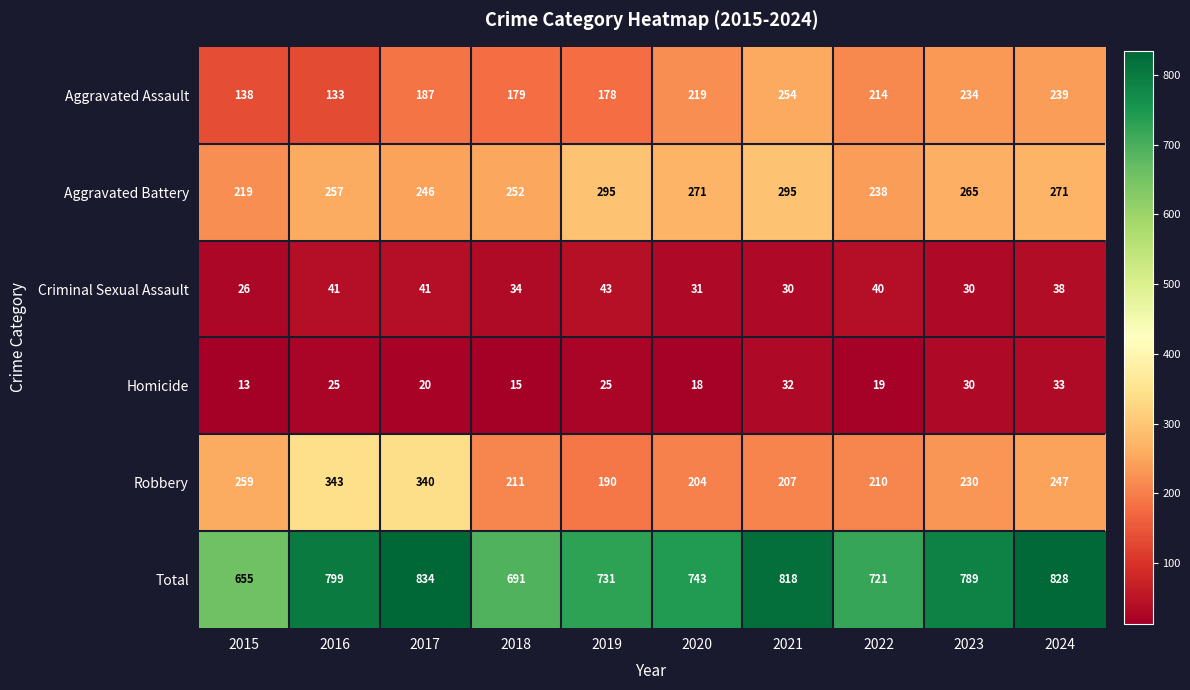

At 2019, list the series in order from largest to smallest.

Total, Aggravated Battery, Robbery, Aggravated Assault, Criminal Sexual Assault, Homicide